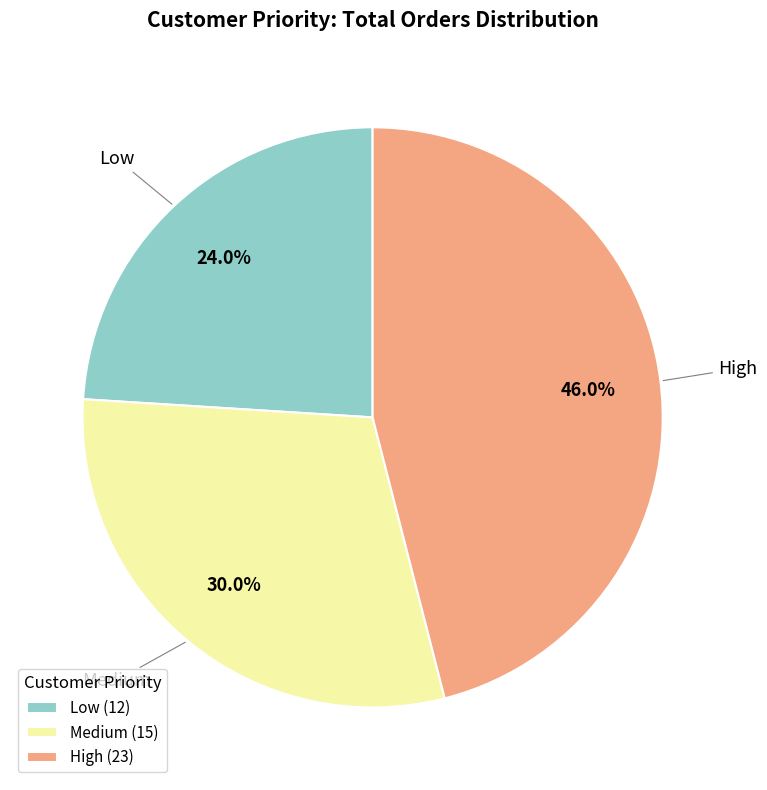

True or false: Low accounts for 24% of the total.

True